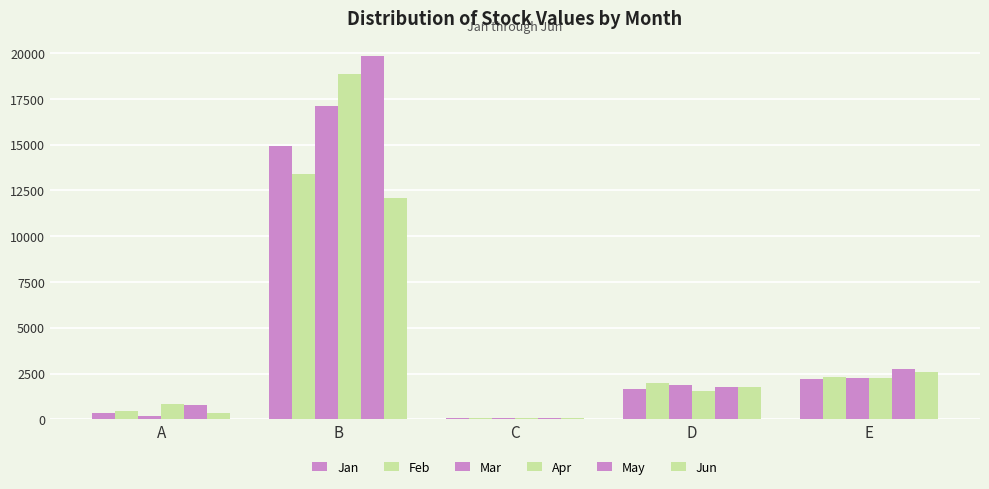

The Apr series shows 2274 at E. True or false?

True